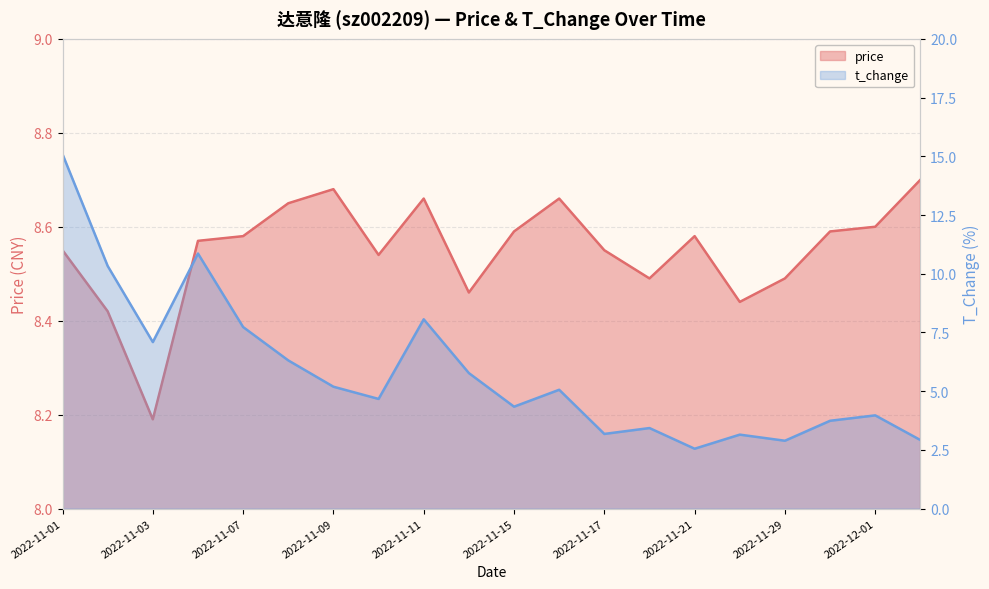

The price series shows 3.0 at 2022-12-01. True or false?

False